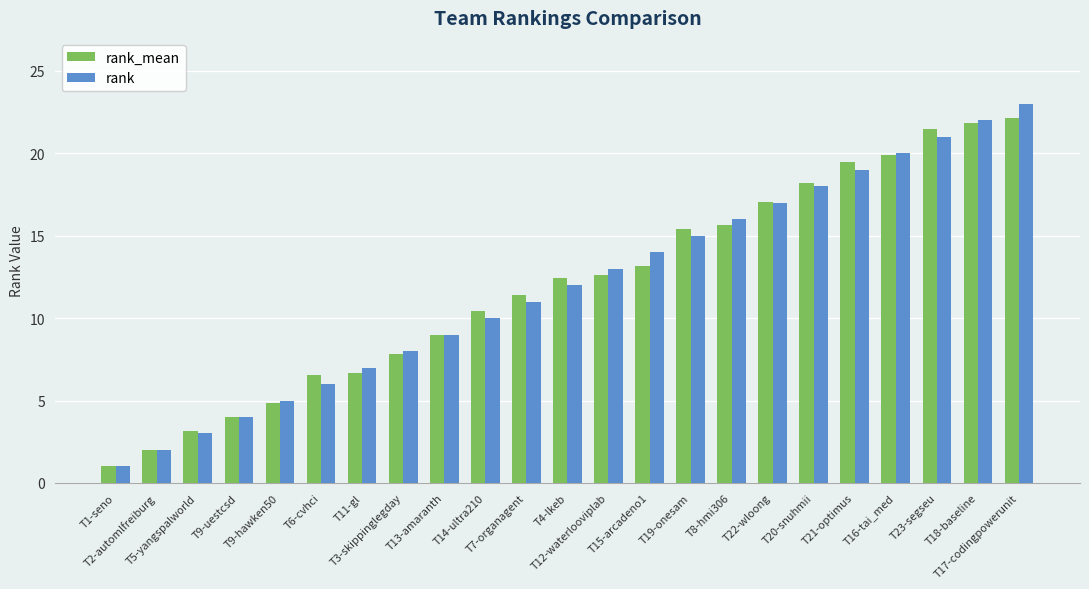

Which label corresponds to the largest value in the chart?

T17-codingpowerunit